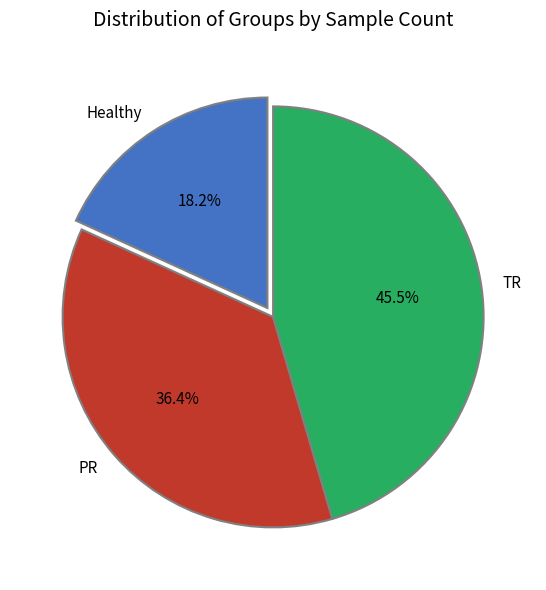

To the nearest percent, what is the average slice percentage?

33%